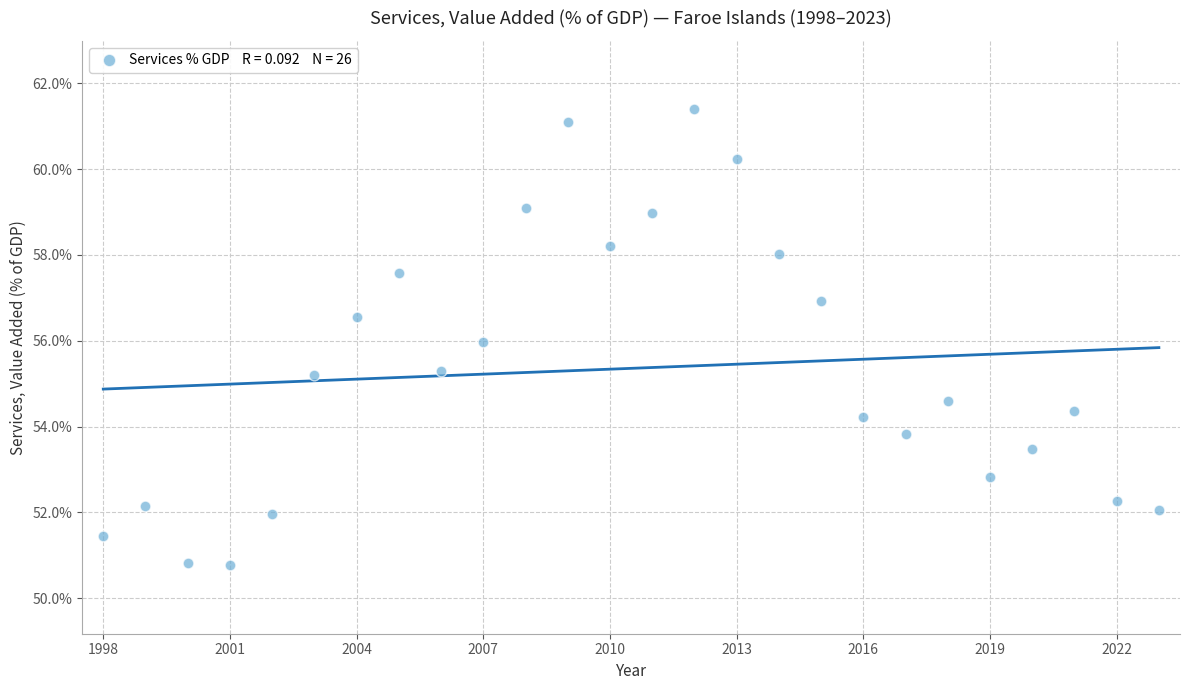

What is the range of X values (max minus min)?

25.0